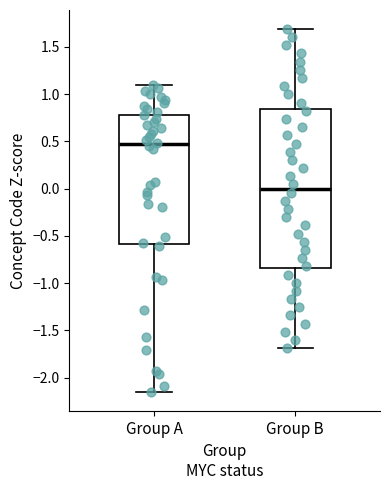

Where does the lower whisker of the box for Group B end on the y-axis? The values are not printed on the chart, so give them approximately, as read against the axis.

-1.70